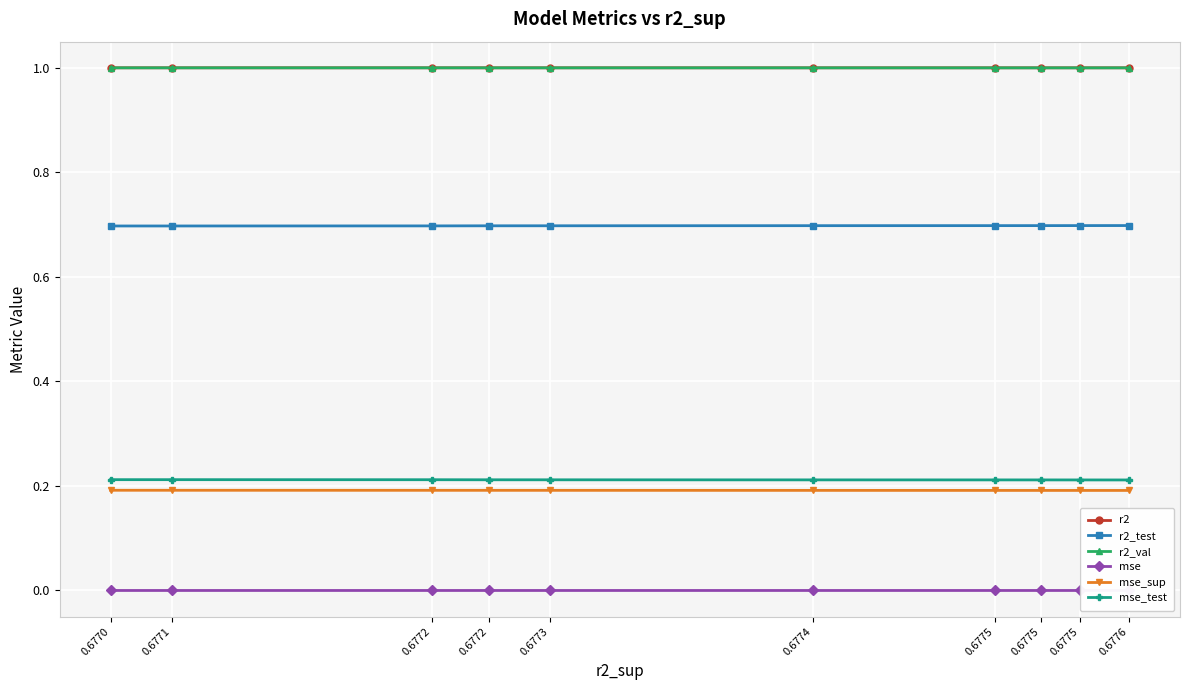

The mse series shows 0.0 at 0.6771. True or false?

True